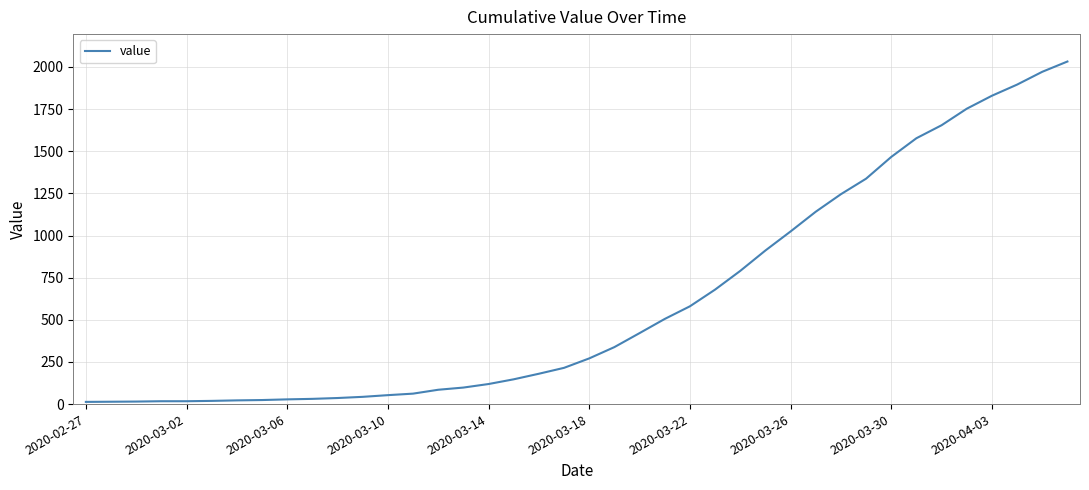

What is the difference between the maximum and minimum values?

2019